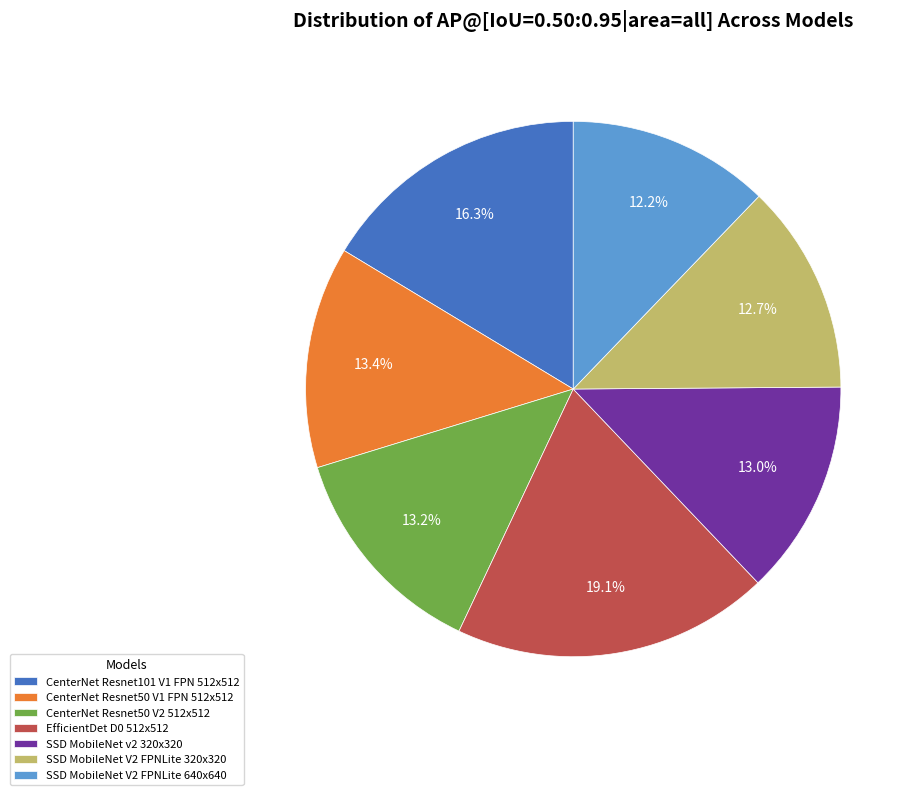

What is the largest slice in the pie chart?

EfficientDet D0 512x512